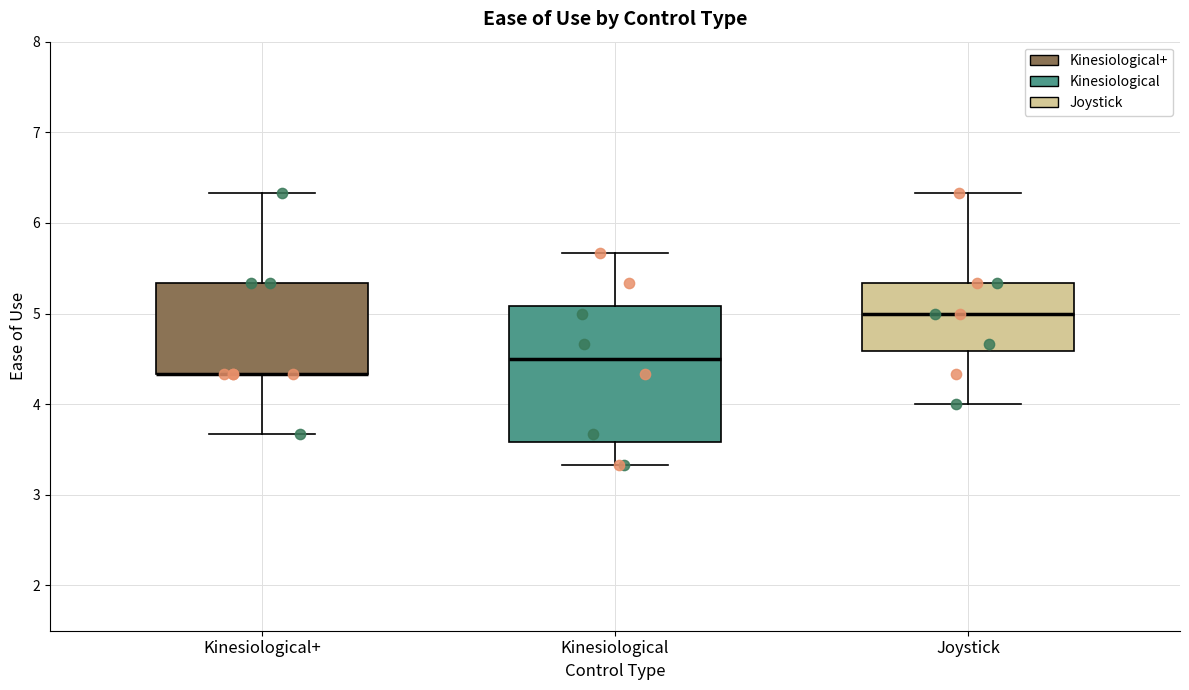

Where is the lower edge of the box for Kinesiological on the y-axis? The values are not printed on the chart, so give them approximately, as read against the axis.

3.6